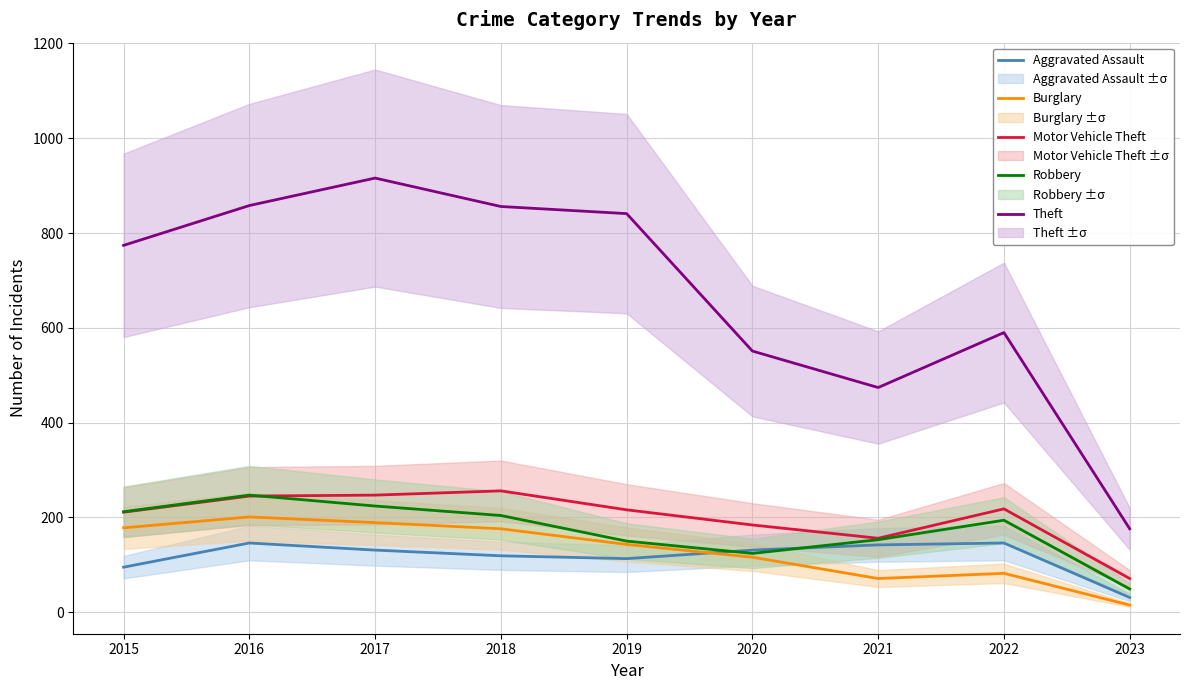

Does the chart display data point markers on the line(s)?

No